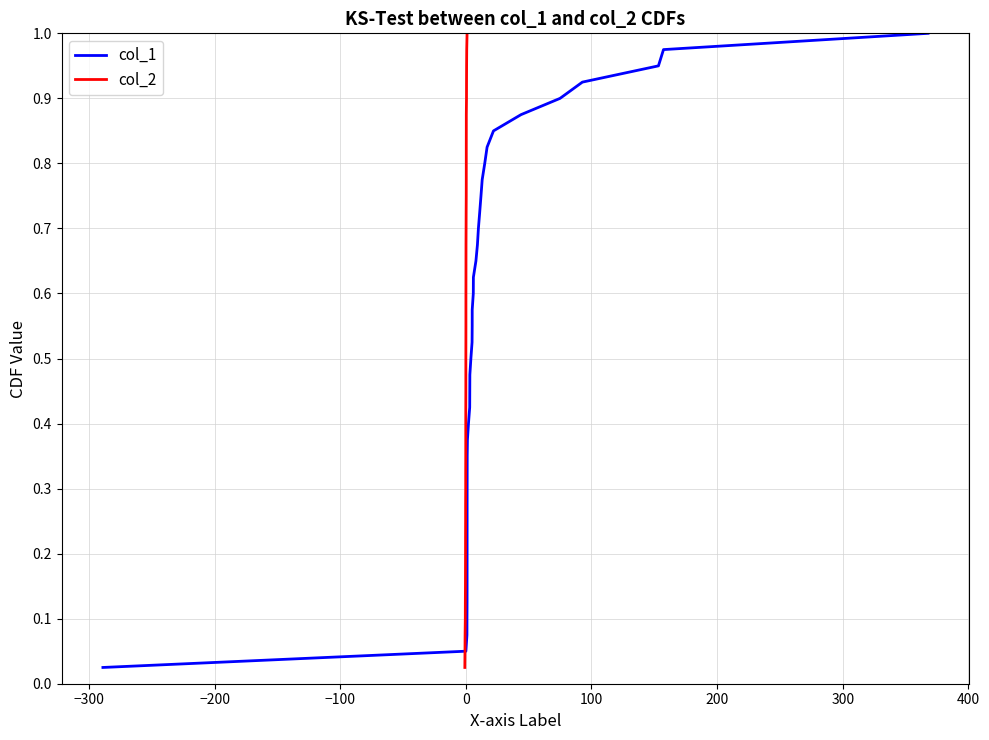

What is the difference between the maximum and minimum values in the col_1 series?

1.0